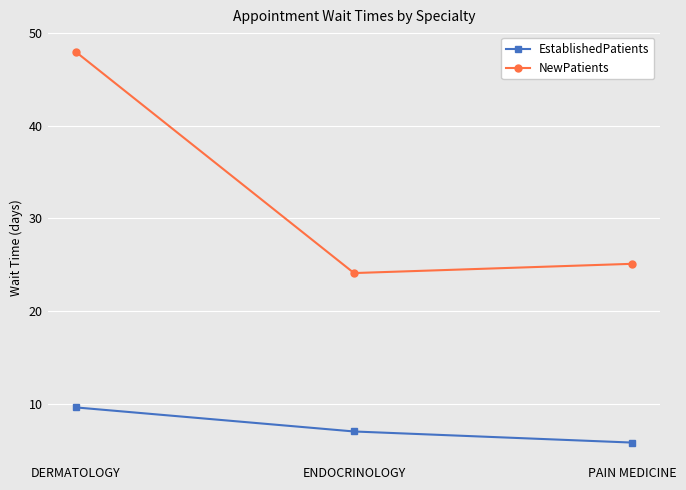

What is the sum of all EstablishedPatients values?

22.4